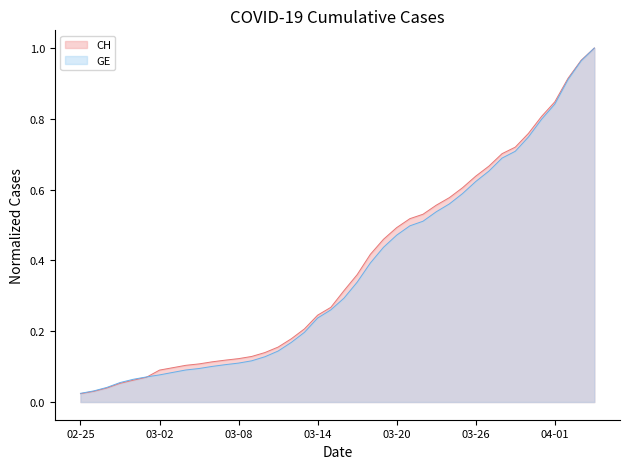

Which series has the largest range (max minus min)?

CH